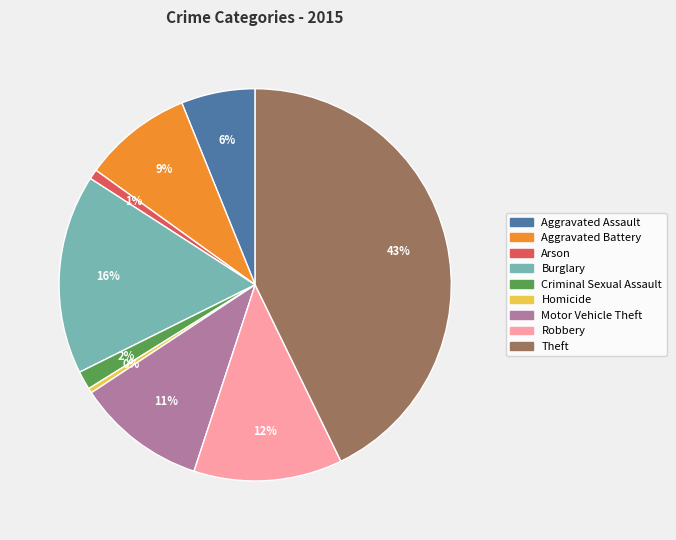

What percentage is the Motor Vehicle Theft slice, to the nearest percent?

11%